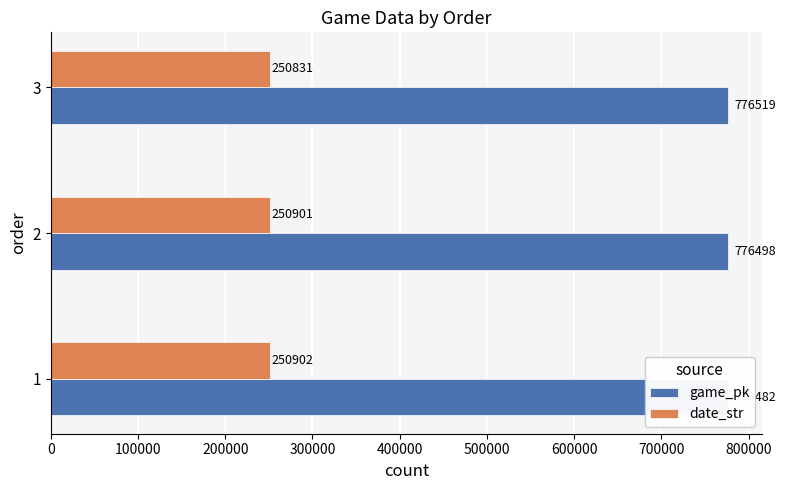

What is the average value of the game_pk series?

776500